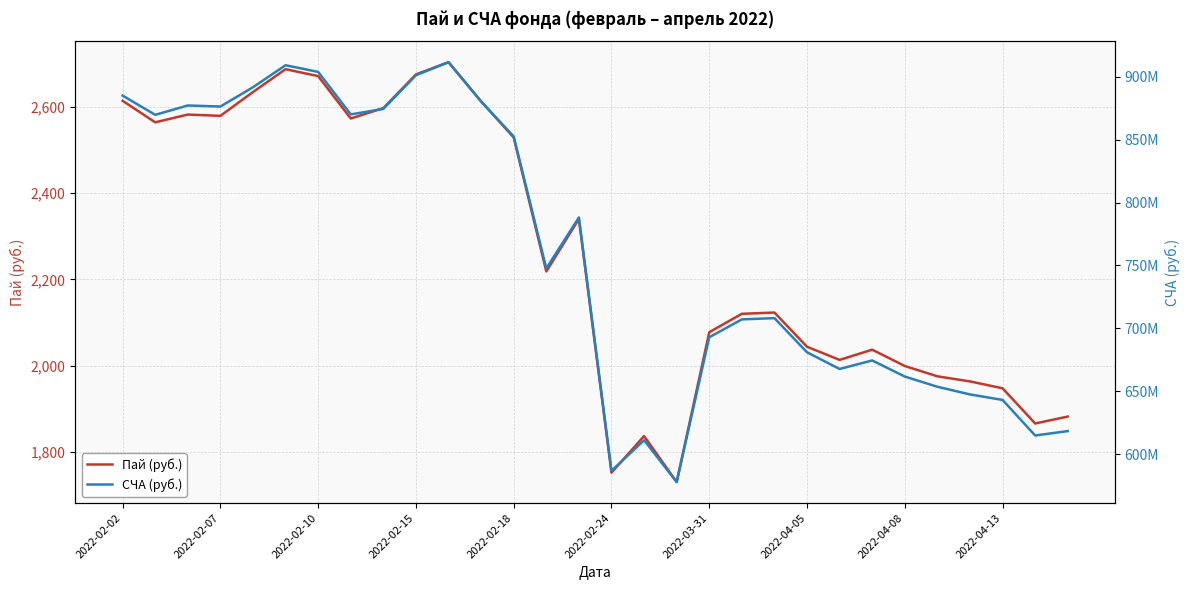

What is the minimum value for Пай (руб.)?

1730.3